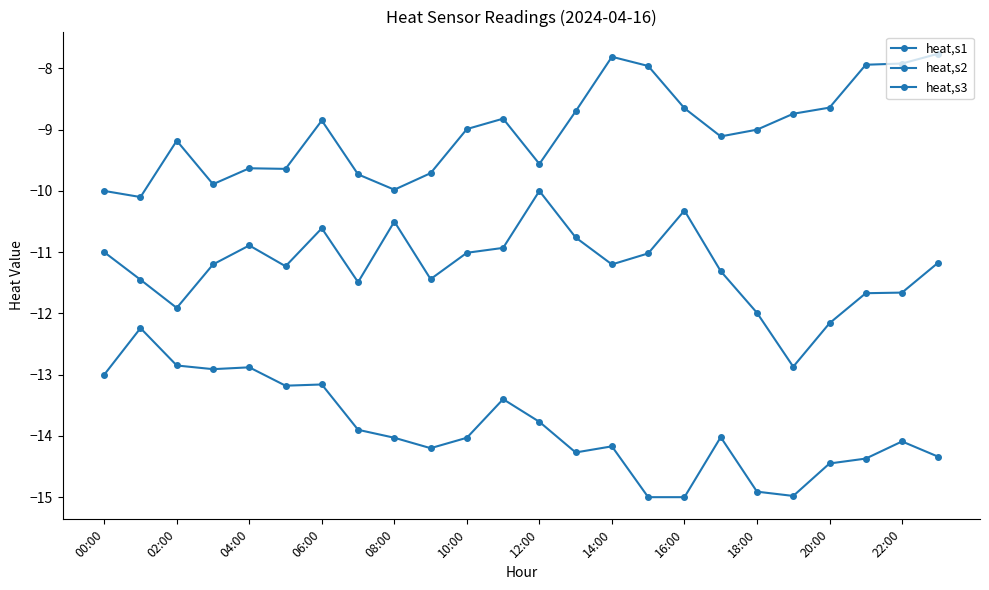

Does the chart have visible grid lines?

No